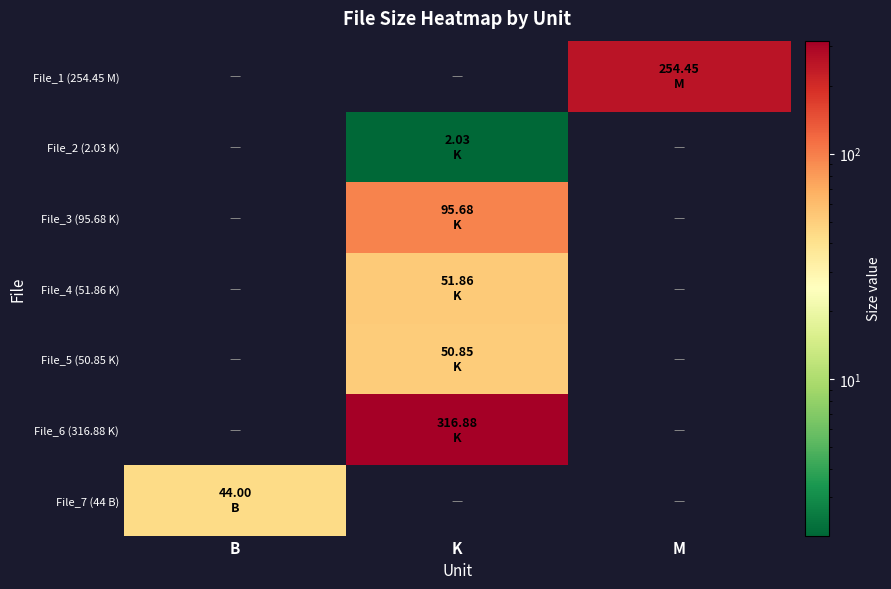

Between M and B, which is larger?

M